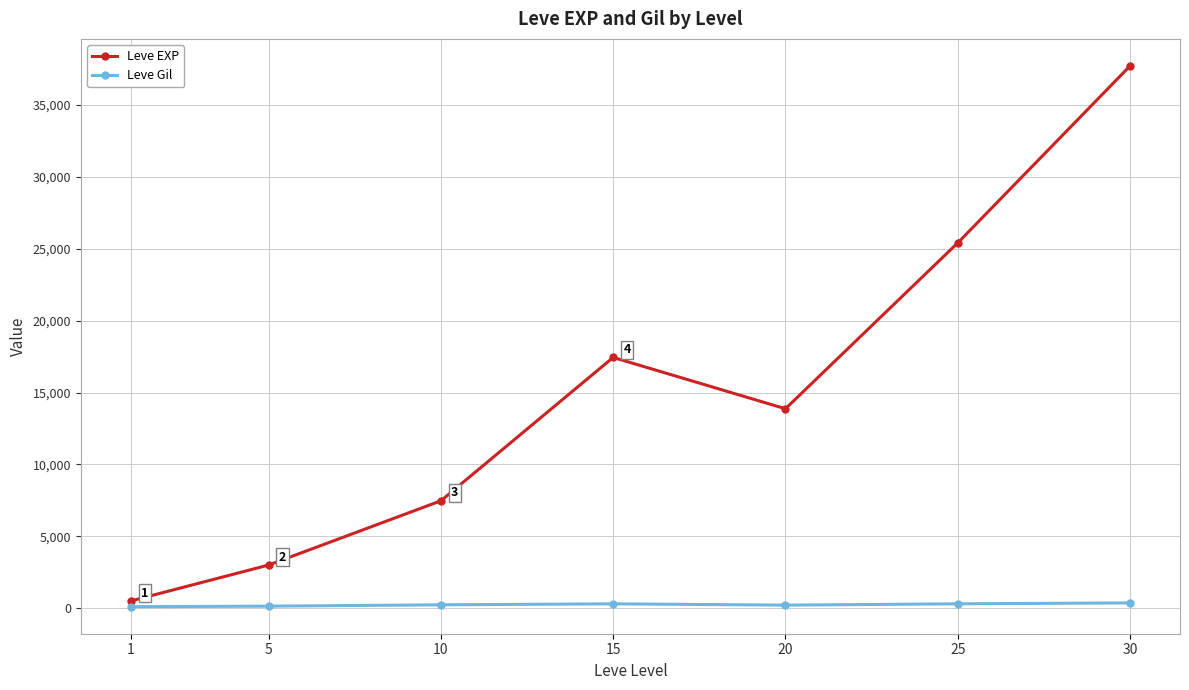

At which category does the chart reach its peak across all series?

30